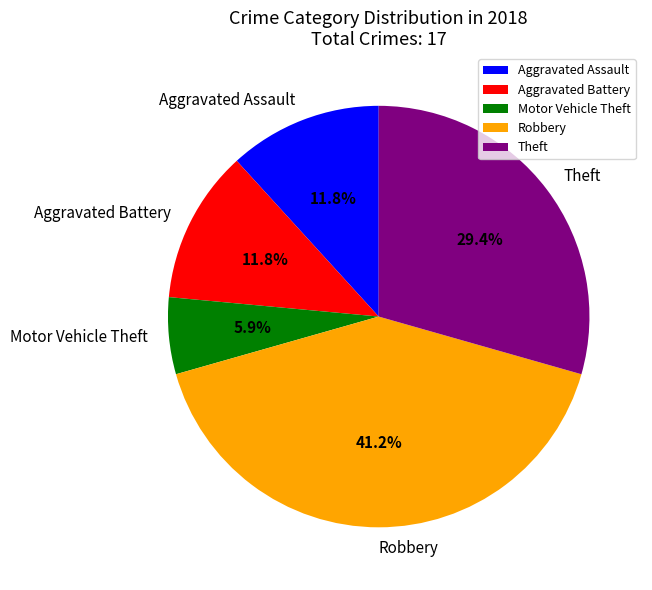

What is the ratio of the value at Motor Vehicle Theft to the value at Robbery?

0.1